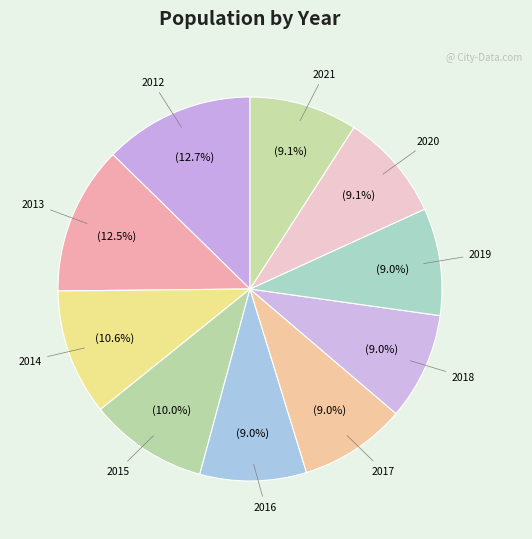

Which has a higher value, 2013 or 2015?

2013